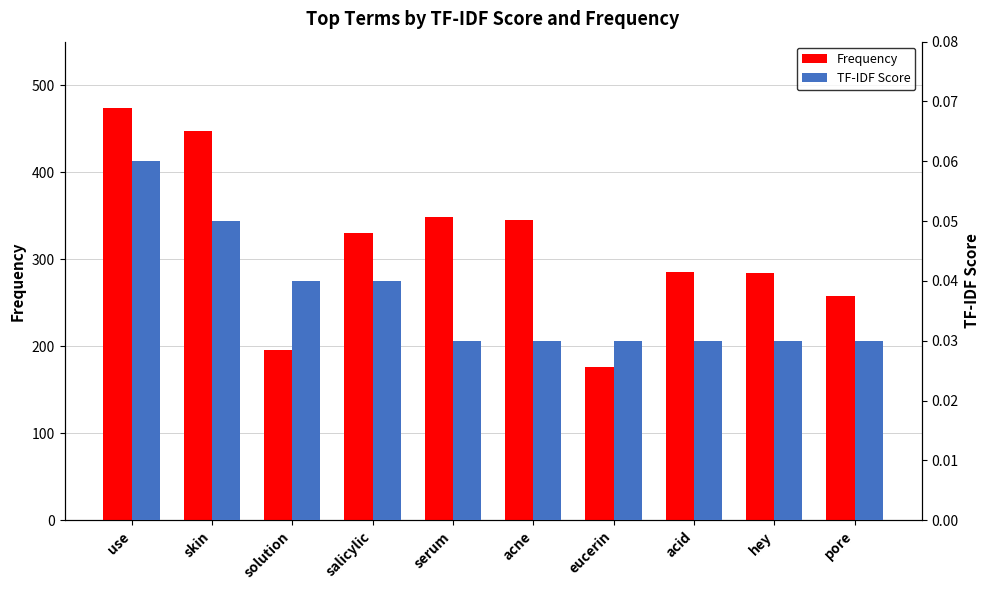

Is it true that Frequency equals 79.5 at hey?

False